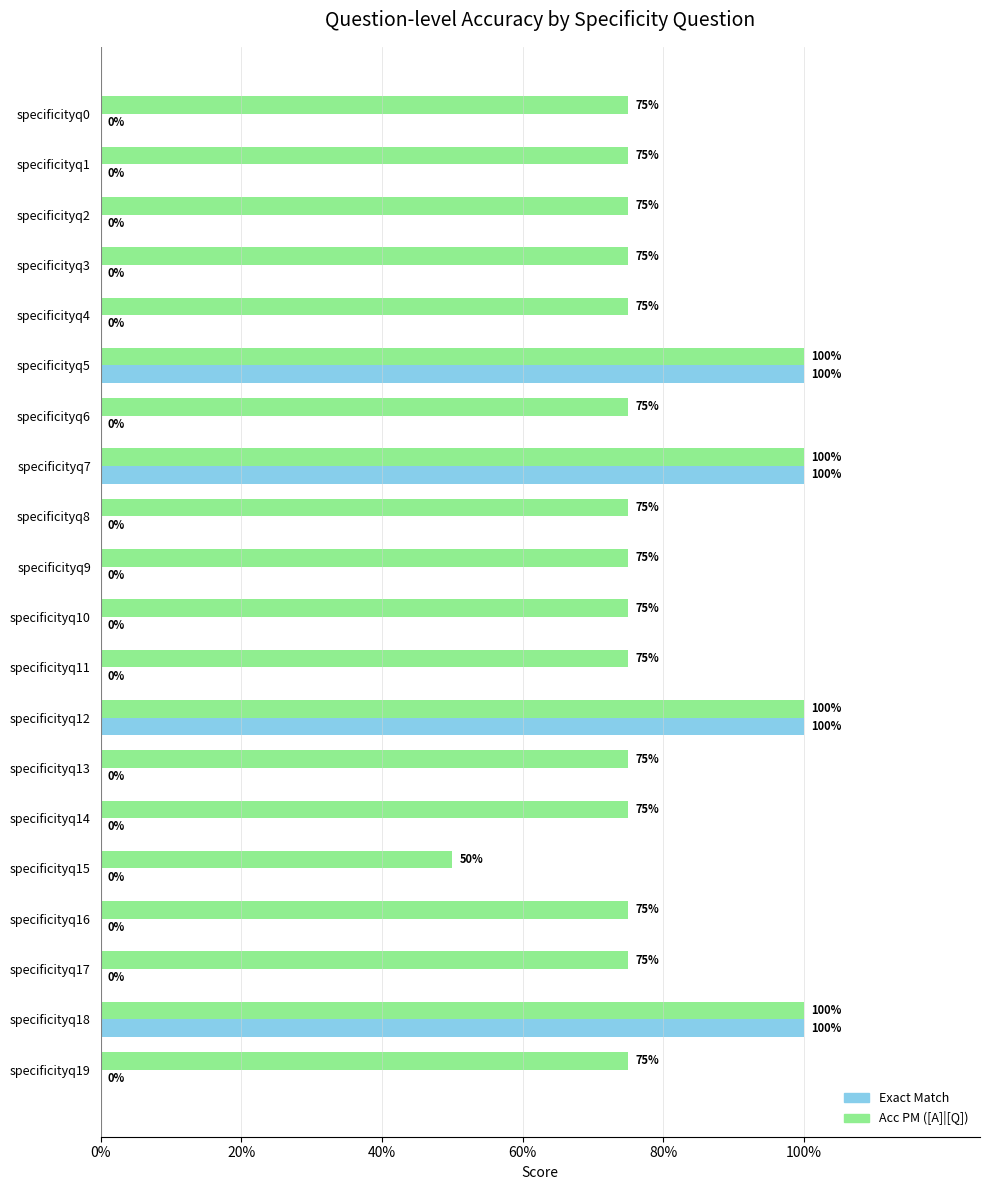

Count the Exact Match values in the range 0 to 1.

20